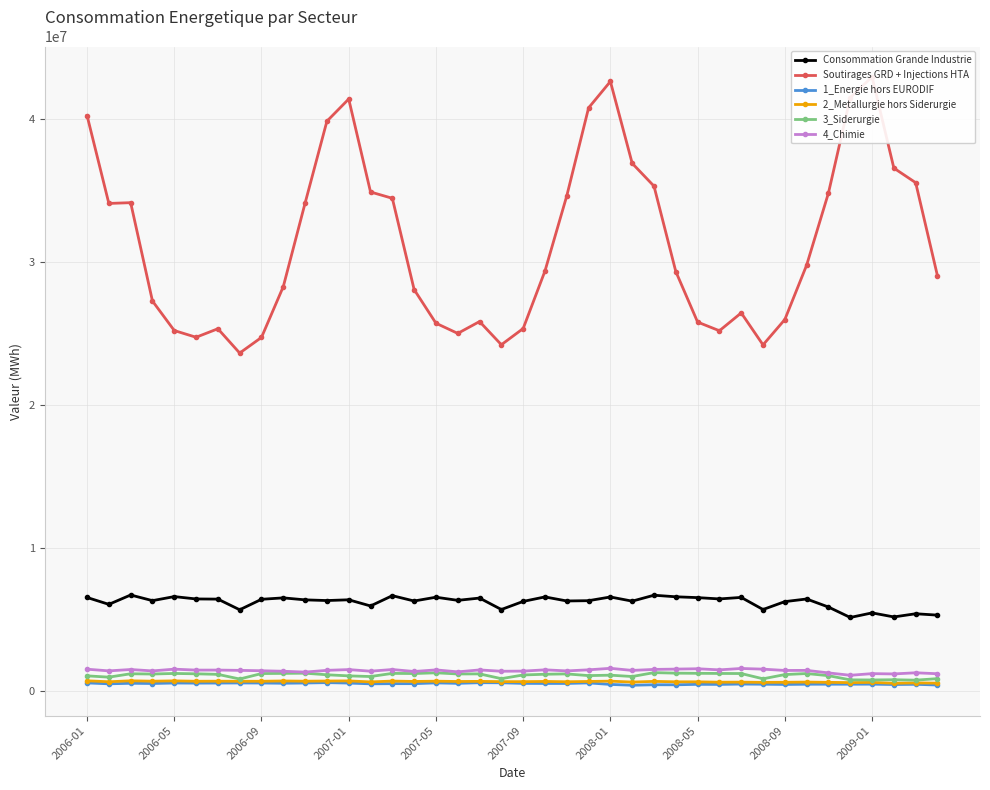

At which label does 1_Energie hors EURODIF first exceed 522983?

2006-01